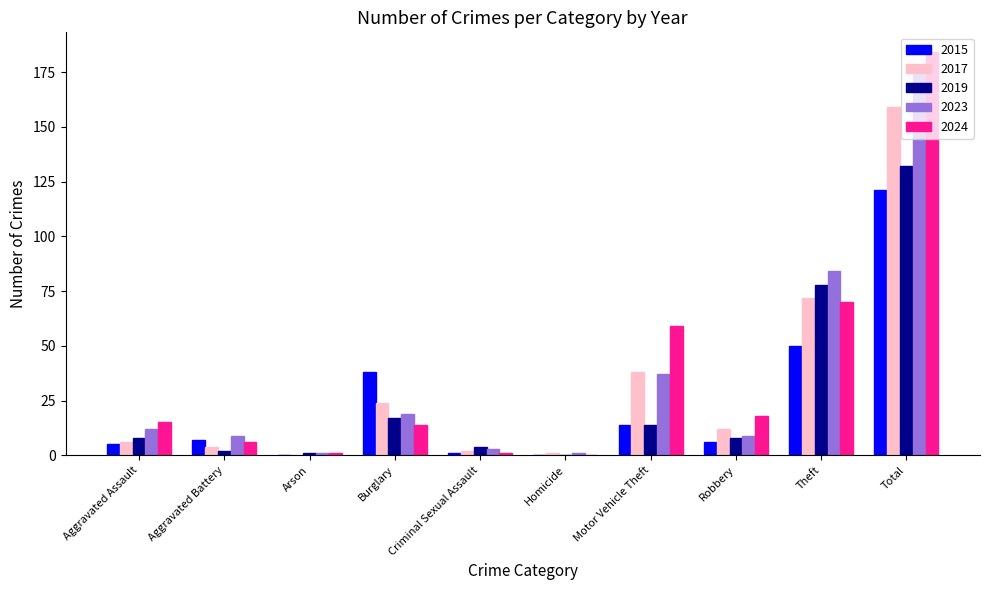

Between Burglary and Total, which series saw the biggest shift?

2024